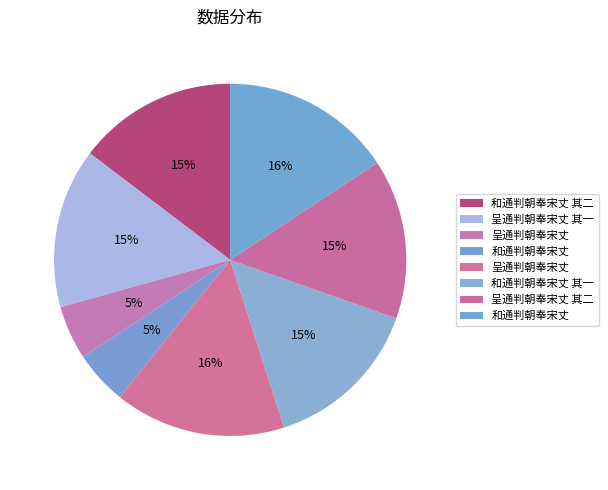

How many slices are in this pie chart?

8